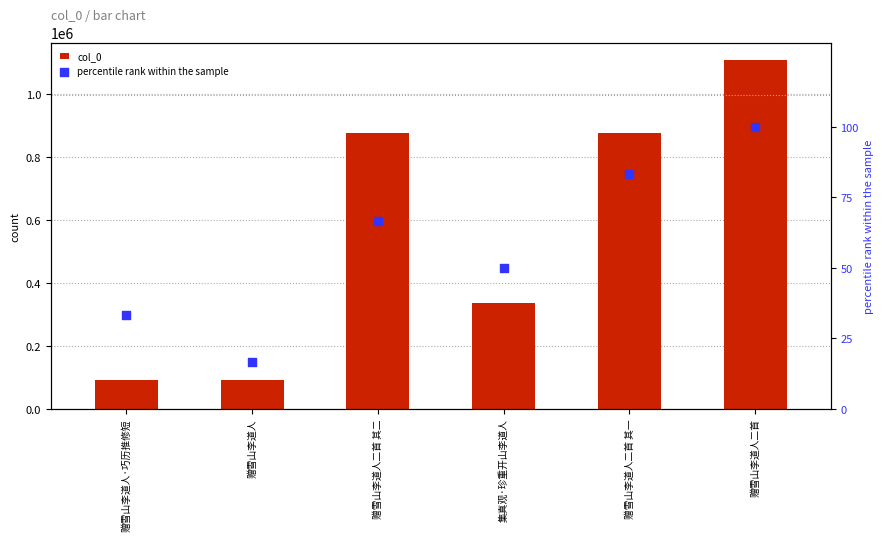

At which category is the sum across all series the highest?

赠雪山李道人二首